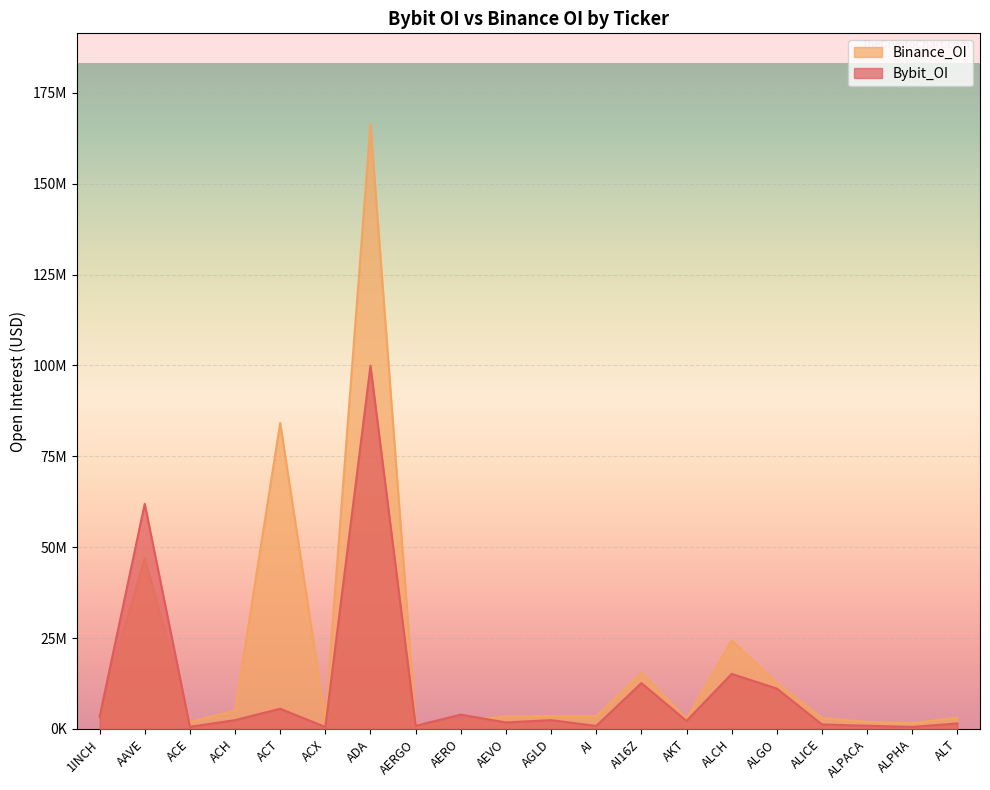

Is the value of Bybit_OI at ALGO greater than the value of Binance_OI at AGLD?

Yes